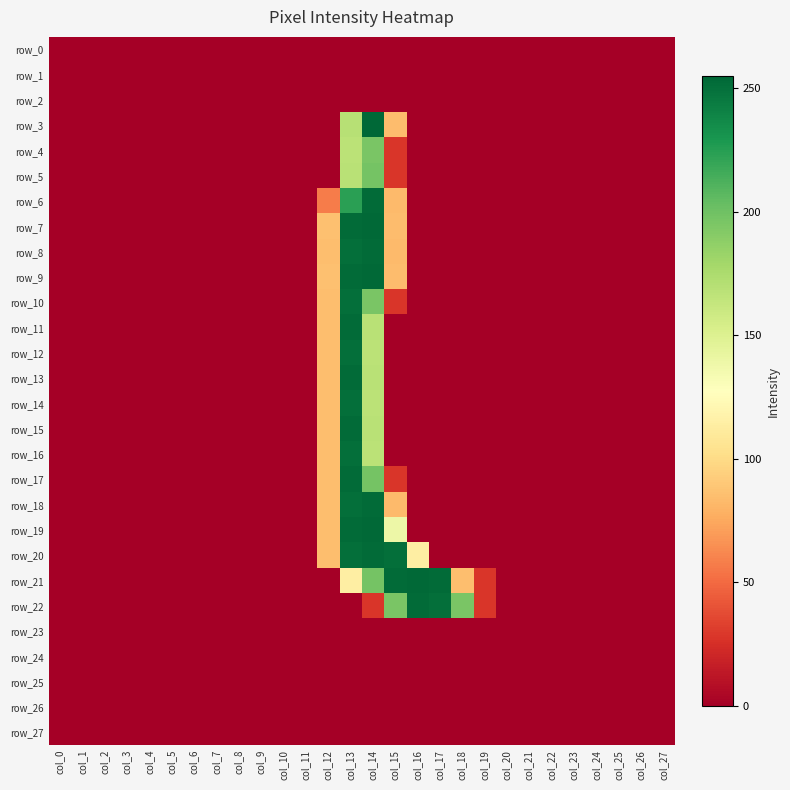

What is the greatest value displayed?

255